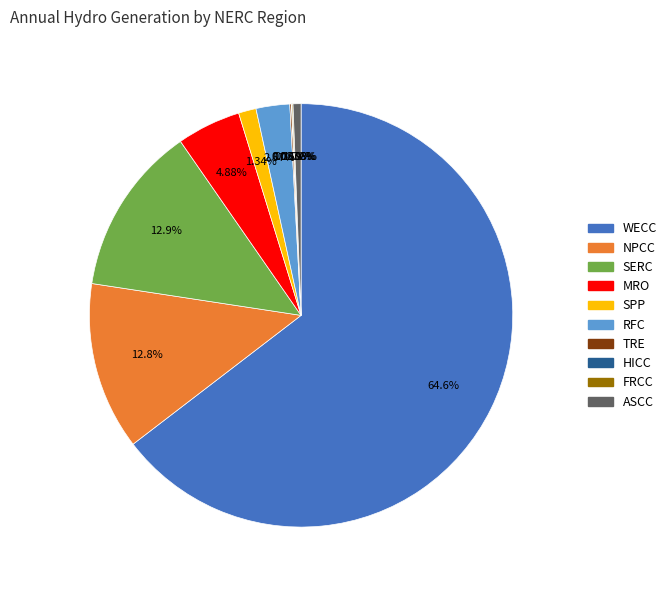

Between SERC and RFC, which is larger?

SERC